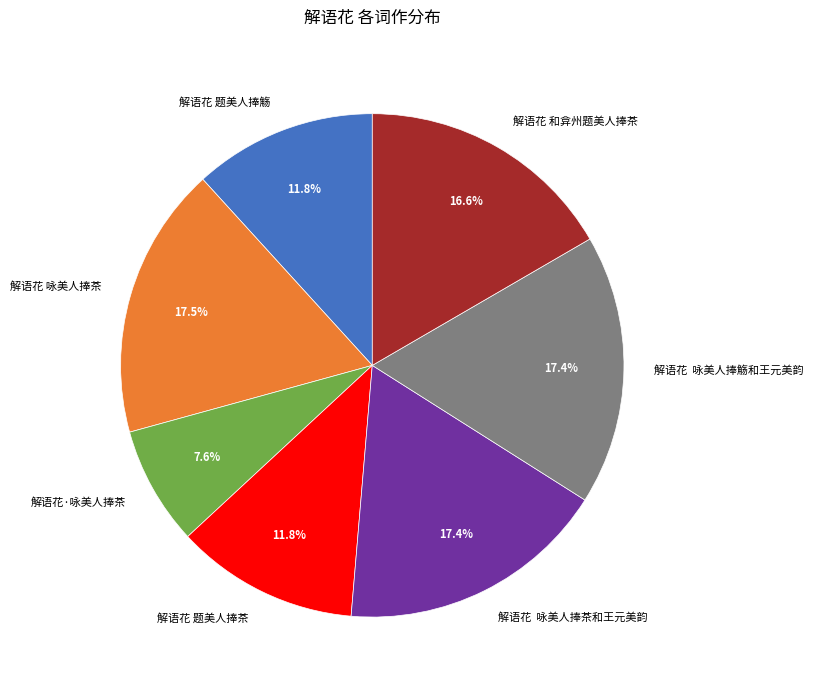

Combined, what portion of the pie is 解语花 咏美人捧觞和王元美韵 and 解语花 咏美人捧茶?

34.9%